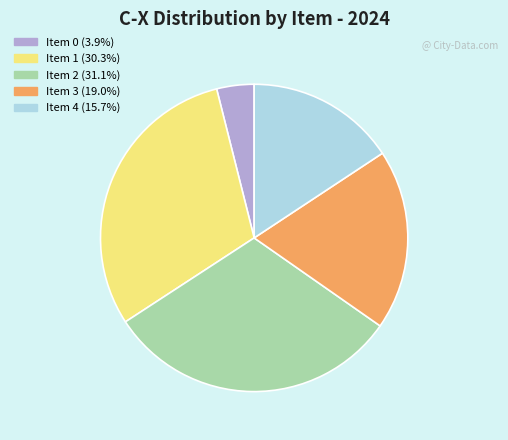

Count the number of slices in the pie.

5